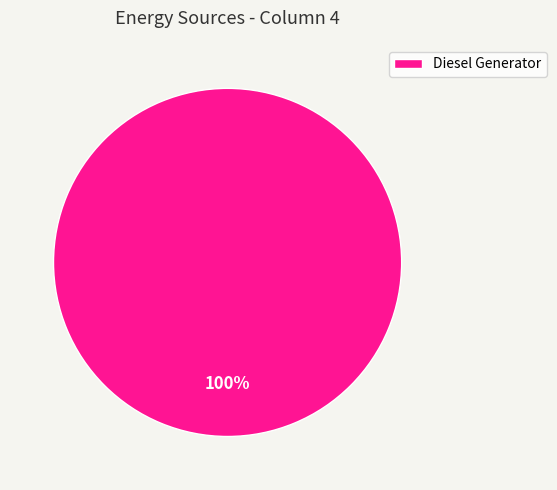

True or false: Diesel Generator accounts for 100% of the total.

True